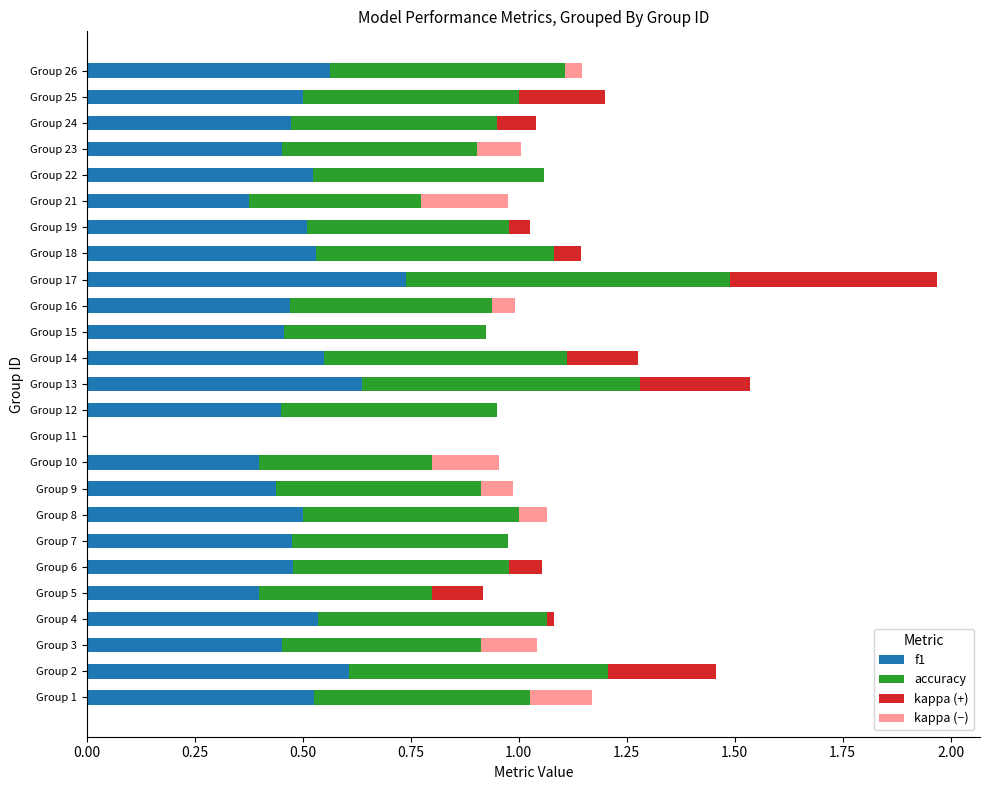

What is the difference between the maximum and minimum values in the kappa (+) series?

0.5